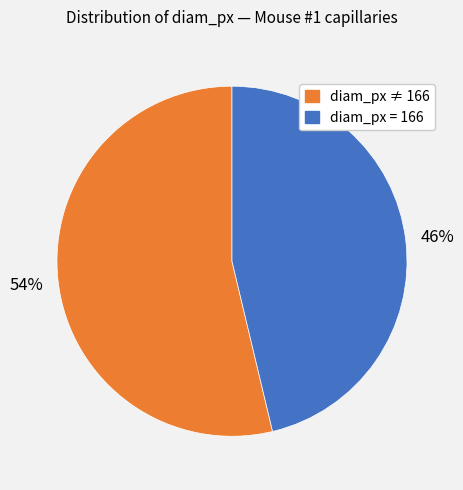

To the nearest percent, what is the average slice percentage?

50%